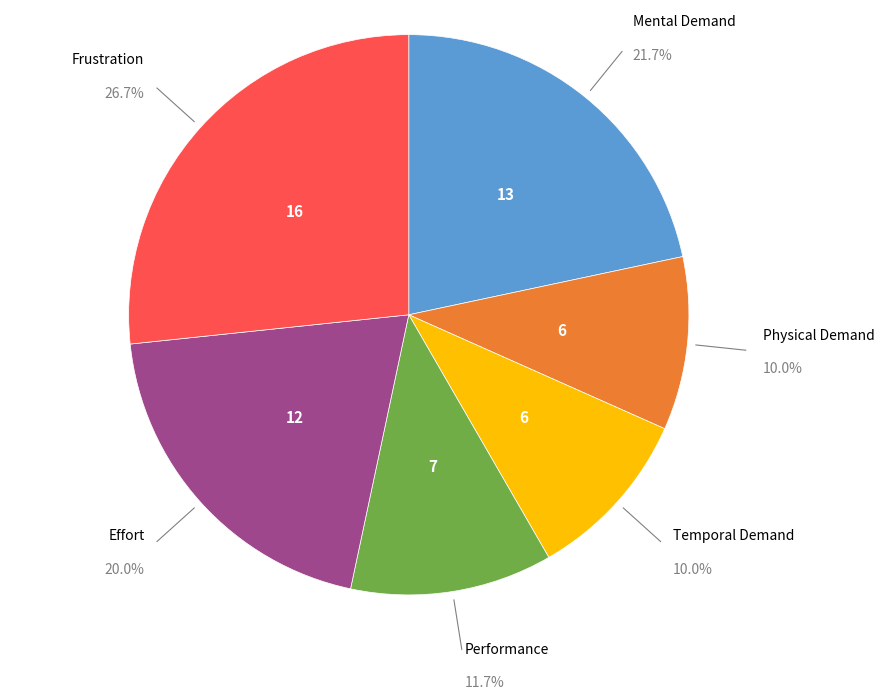

Do Performance and Temporal Demand together represent more than half of the pie?

No